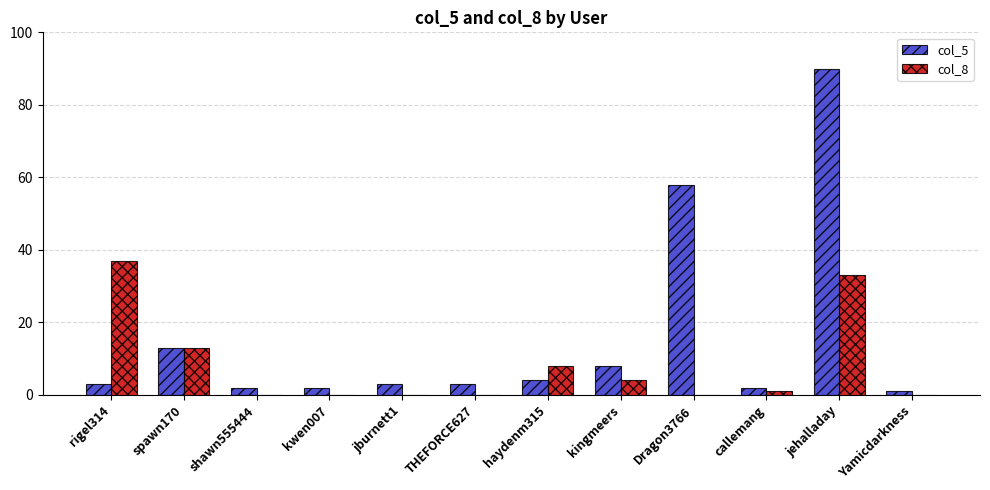

Is the value of col_5 at shawn555444 greater than the value of col_8 at haydenm315?

No